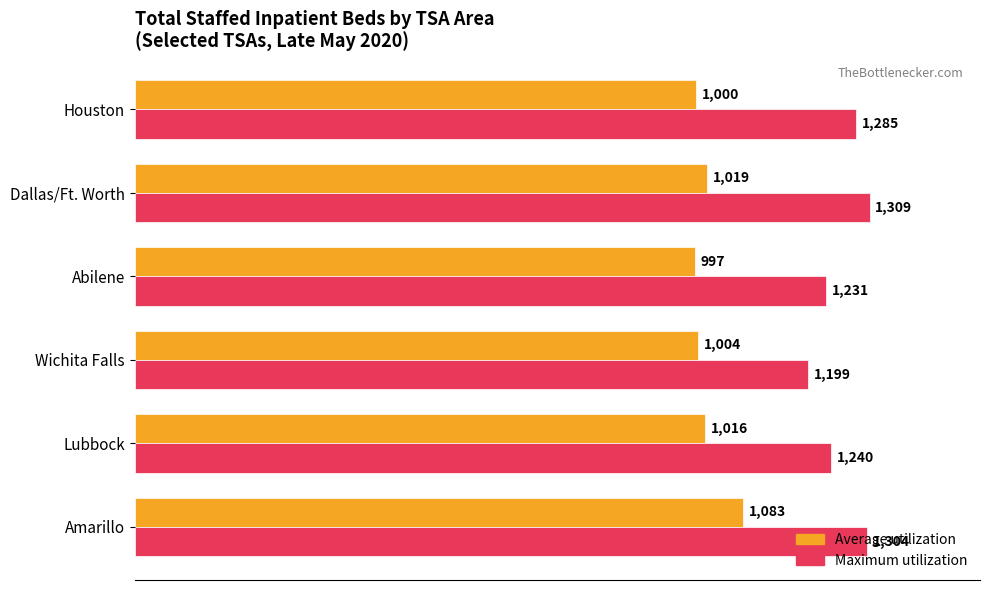

At which category is the sum across all series the highest?

Amarillo